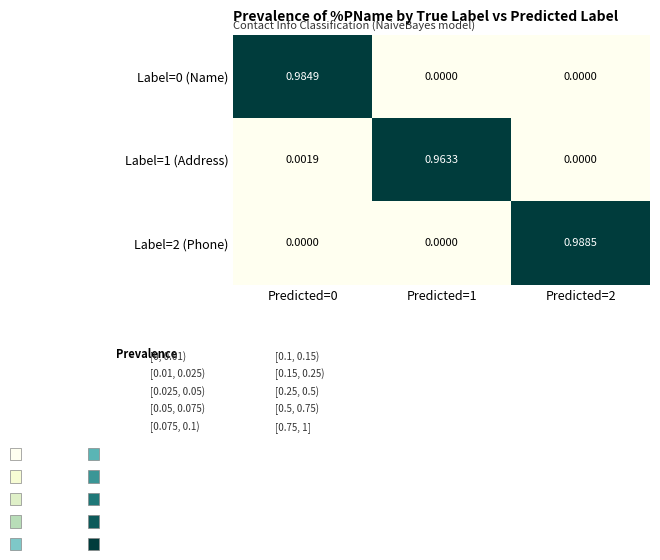

Is the value of Label=2 (Phone) at Predicted=2 greater than the value of Label=1 (Address) at Predicted=0?

Yes